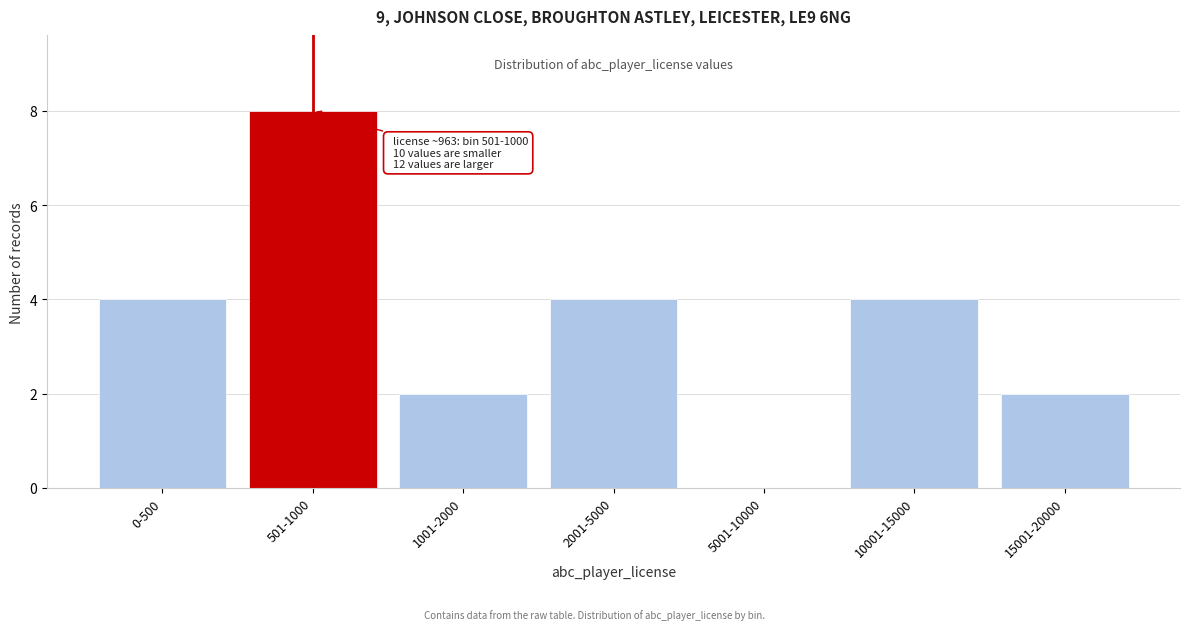

Reading right to left, what are all the values shown in this chart?

15001-20000=2	10001-15000=4	5001-10000=0	2001-5000=4	1001-2000=2	501-1000=8	0-500=4